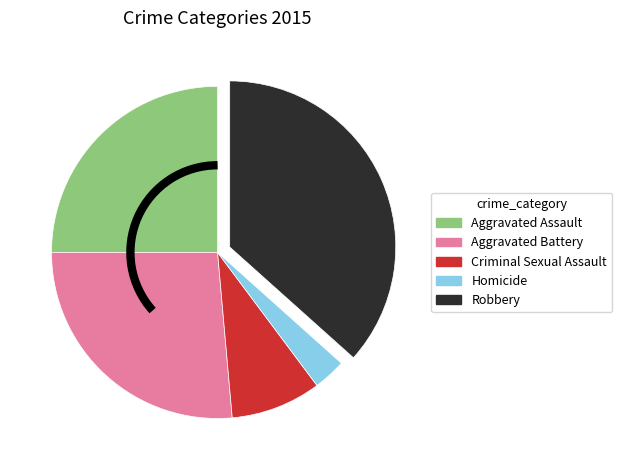

Rank the categories by value from lowest to highest.

Homicide, Criminal Sexual Assault, Aggravated Assault, Aggravated Battery, Robbery